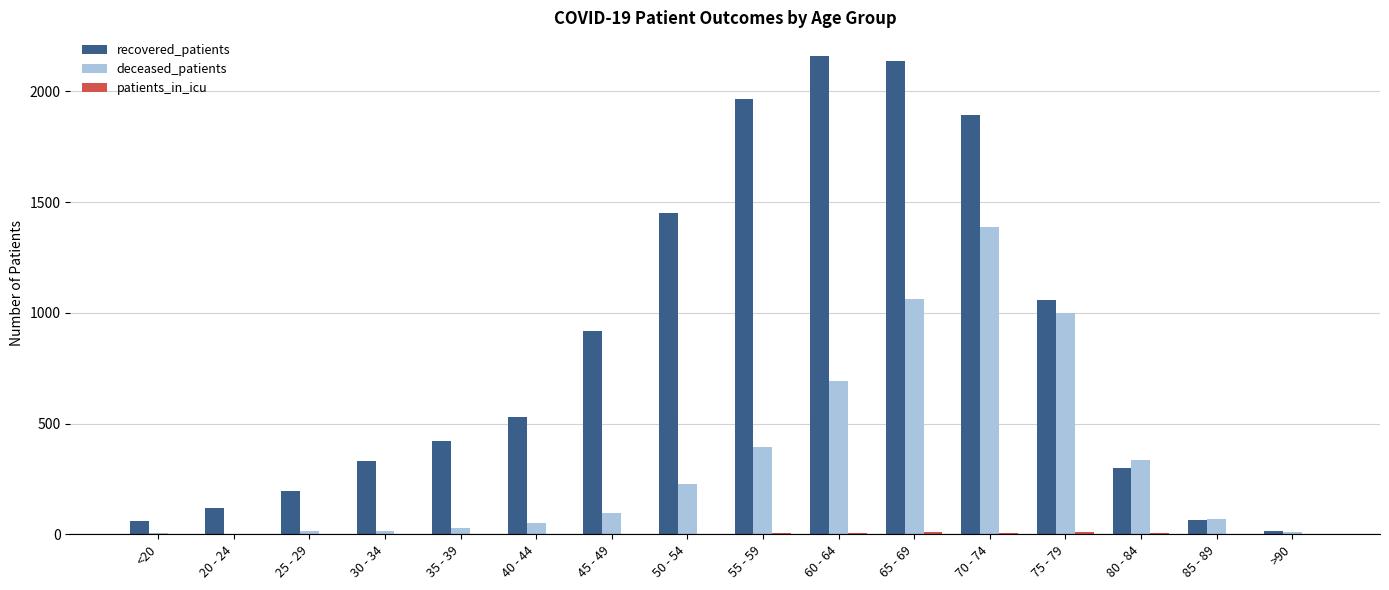

Which series has the largest total across all categories?

recovered_patients